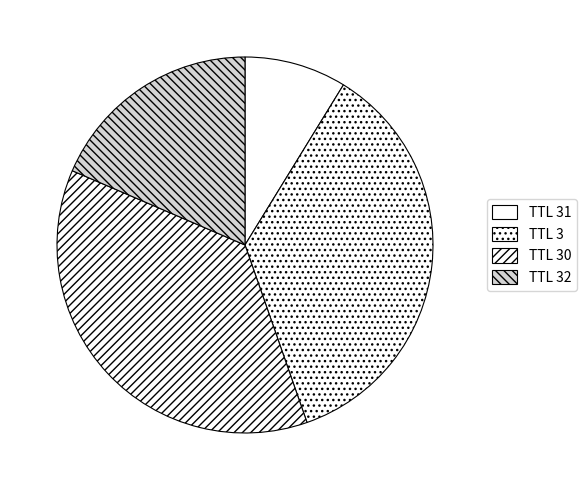

Count the number of slices in the pie.

4